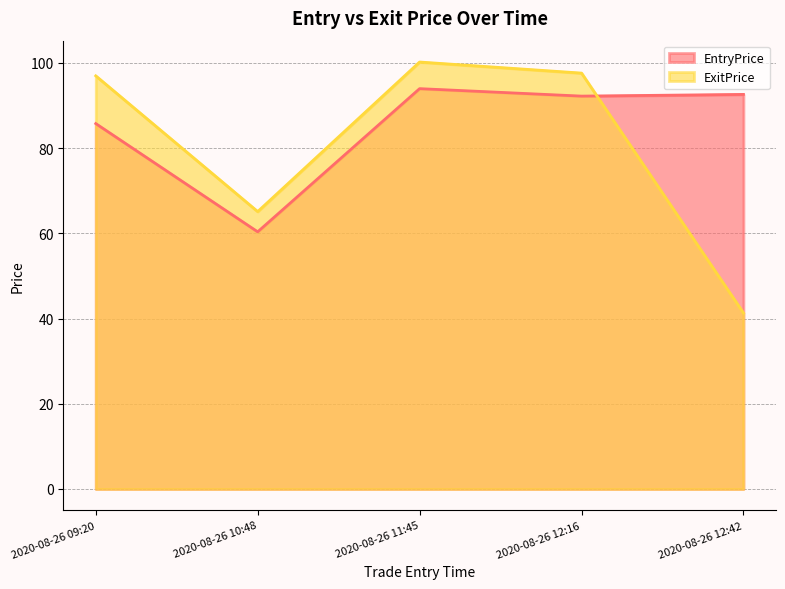

How many data points in ExitPrice are above 96?

3